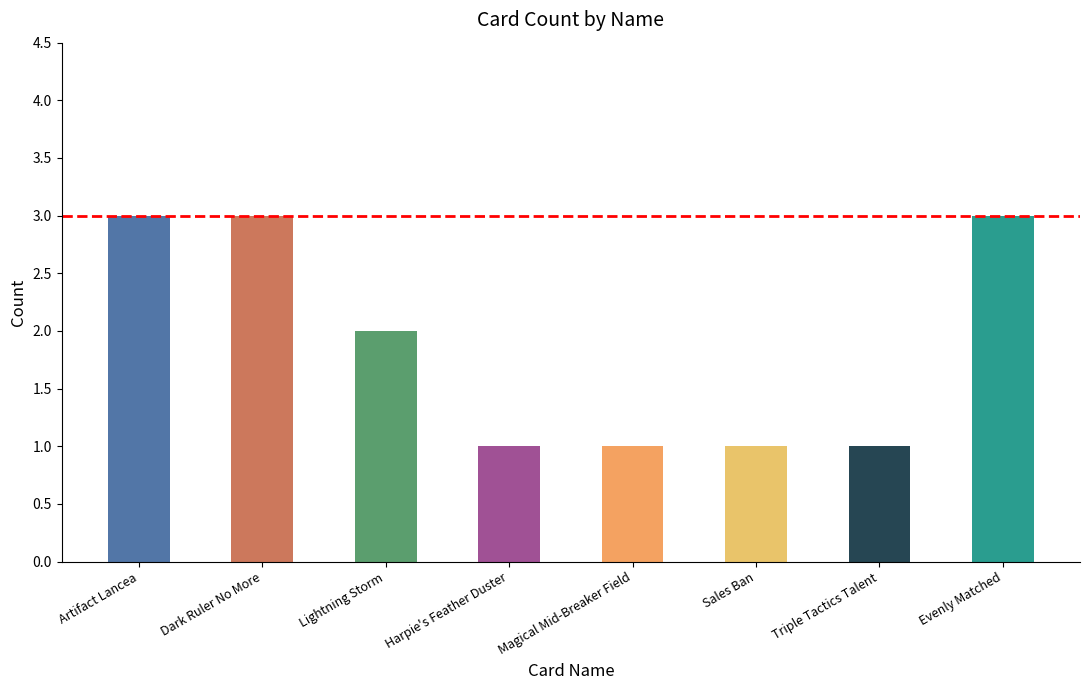

What is the greatest value displayed?

3